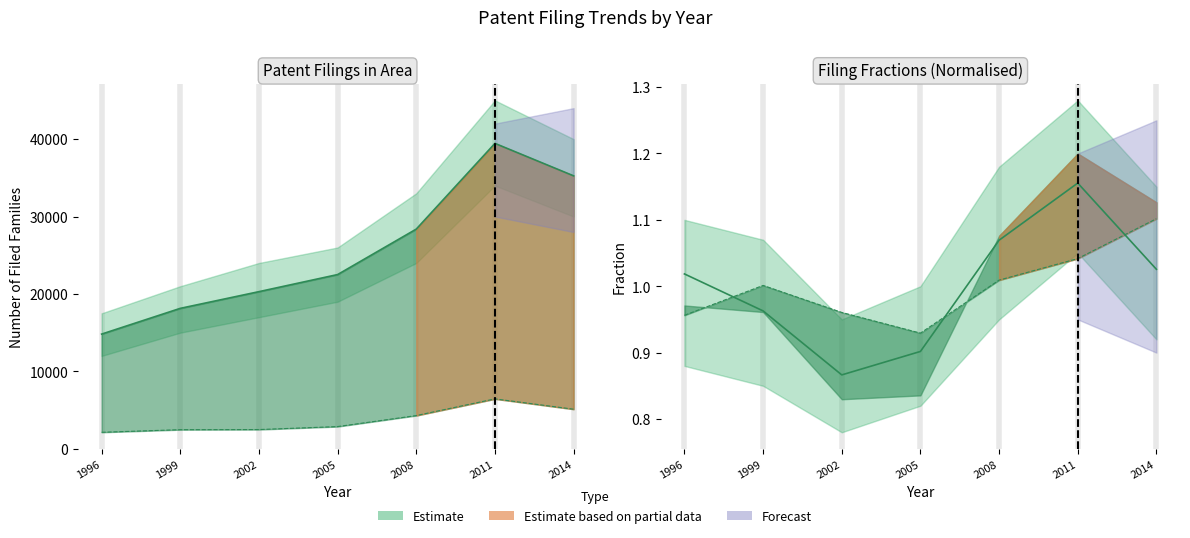

What is the value of the 1st point from the left?

1.0